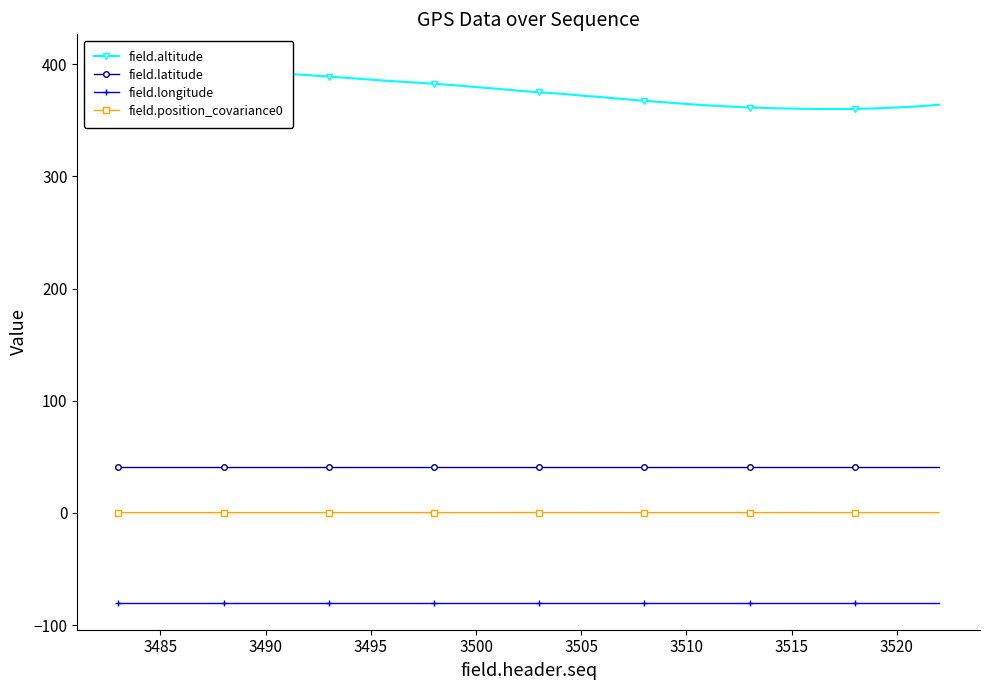

True or false: field.longitude and field.latitude intersect in this chart.

False